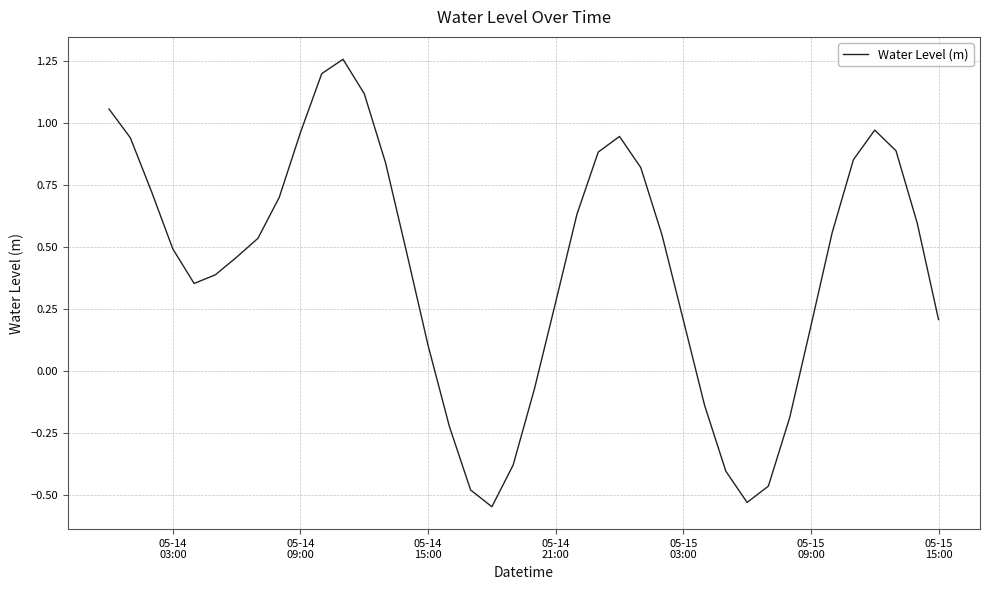

Is this an area chart (filled region under the line)?

No